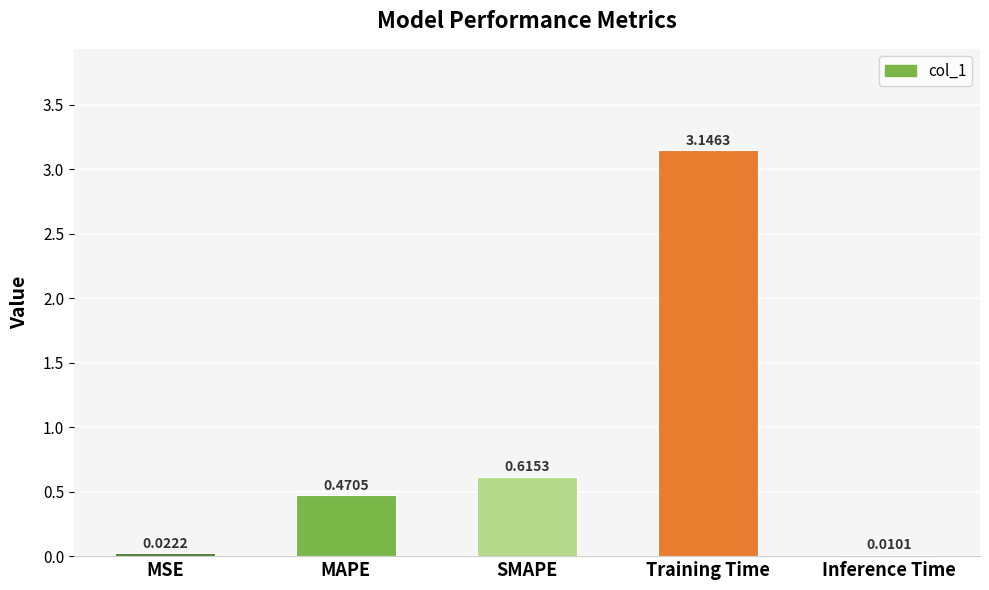

At which category does the chart reach its peak across all series?

Training Time